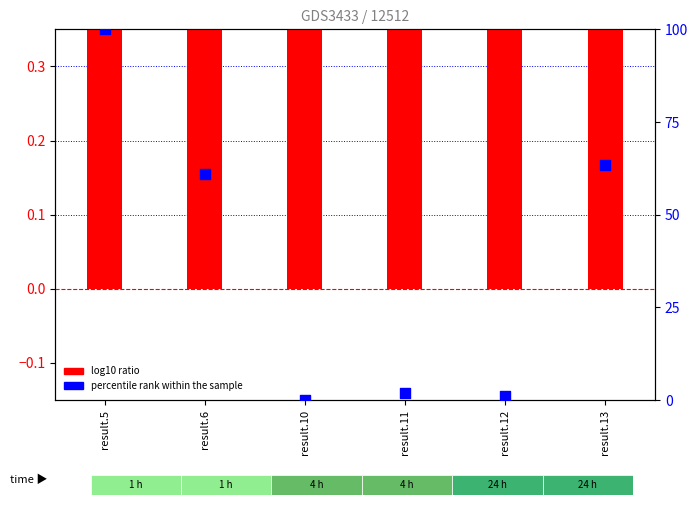

At how many categories does at least one series exceed 77?

1